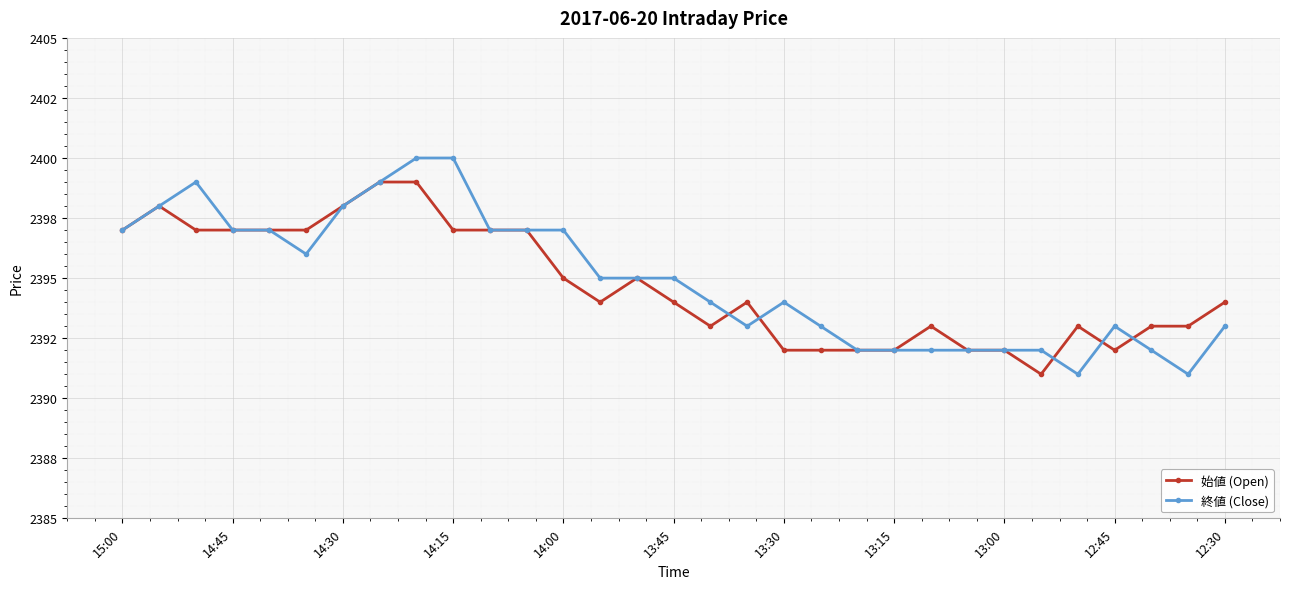

List the labels in order of 始値 (Open) value, smallest first.

25, 18, 19, 20, 21, 23, 24, 27, 16, 22, 26, 28, 29, 13, 15, 17, 30, 12, 14, 15:00, 14:30, 14:15, 14:00, 13:45, 12:45, 12:30, 11, 14:45, 13:30, 13:15, 13:00